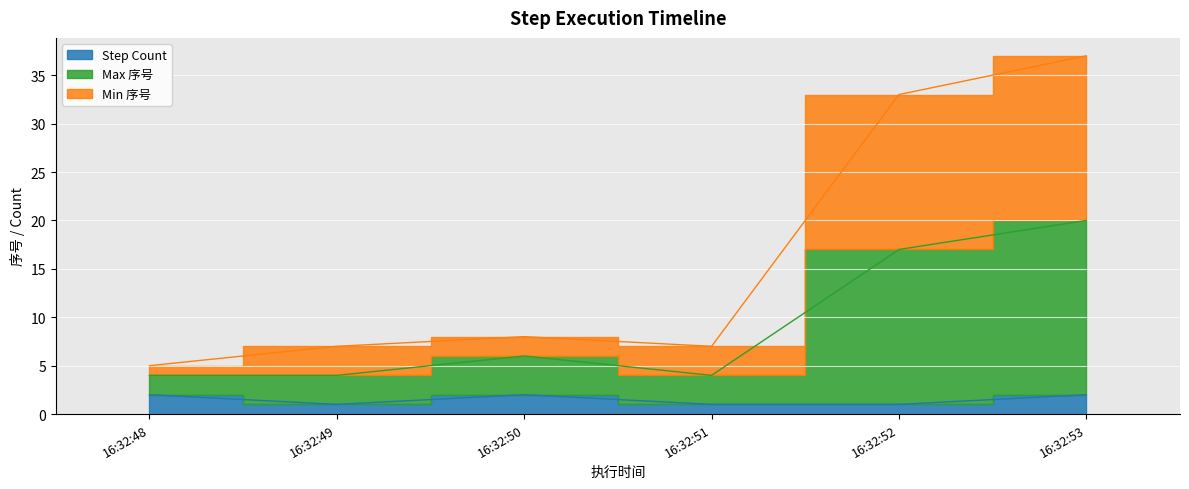

True or false: Max 序号 and Min 序号 cross at least once.

False